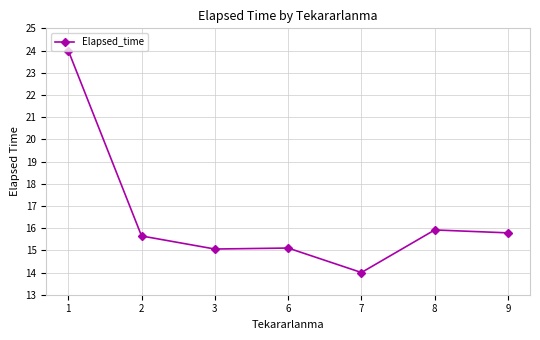

Between 3 and 7, which is larger?

3